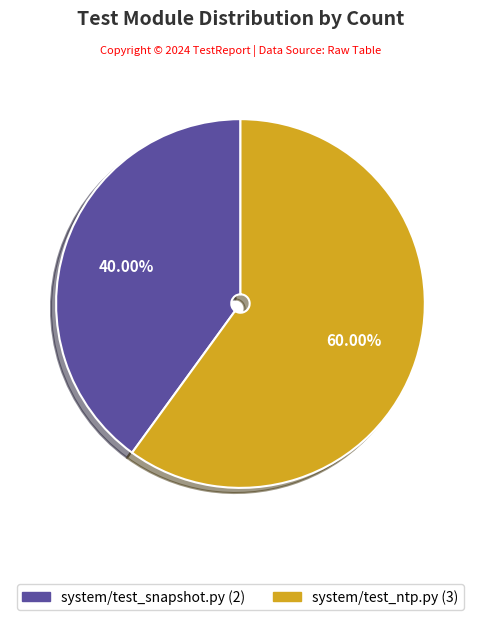

What percentage is the system/test_snapshot.py slice, to the nearest percent?

40%